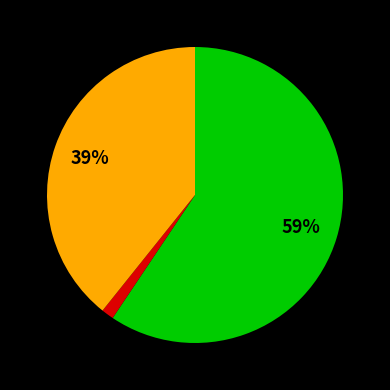

Is there a majority slice in this chart?

Yes